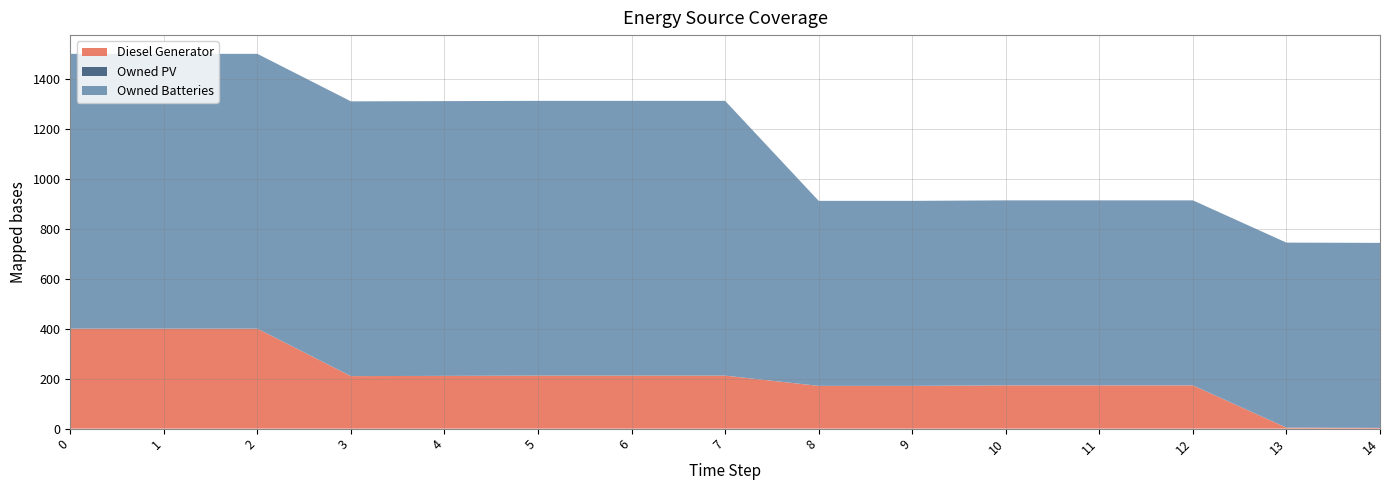

What is the approximate value of Owned Batteries at 5, to the nearest 10?

1100